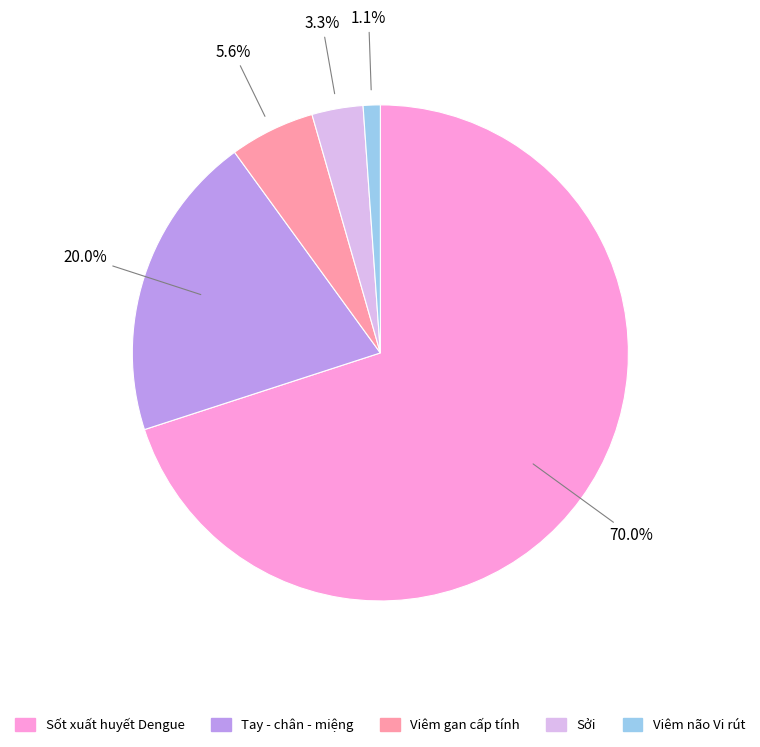

True or false: Viêm não Vi rút accounts for 11% of the total.

False